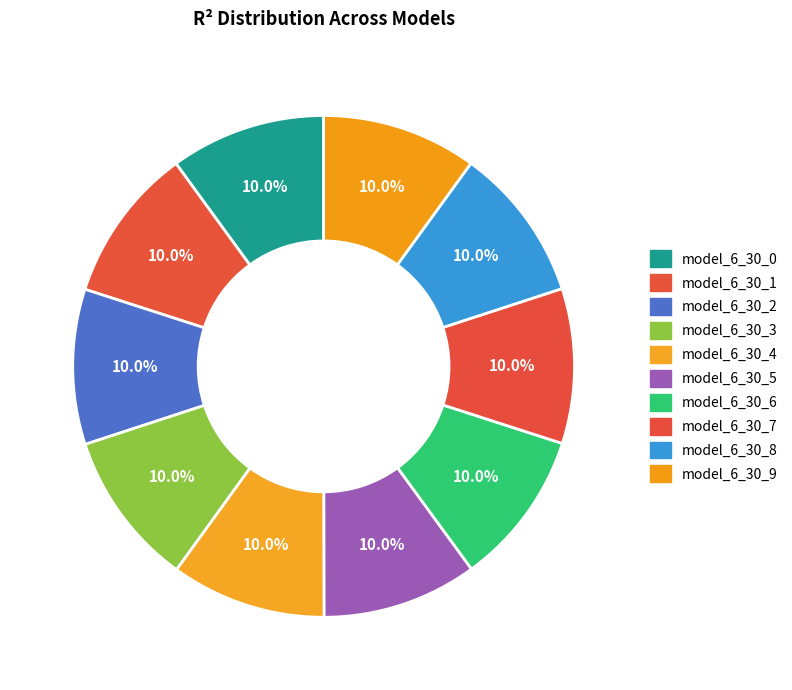

To the nearest percent, what is the average slice percentage?

10%